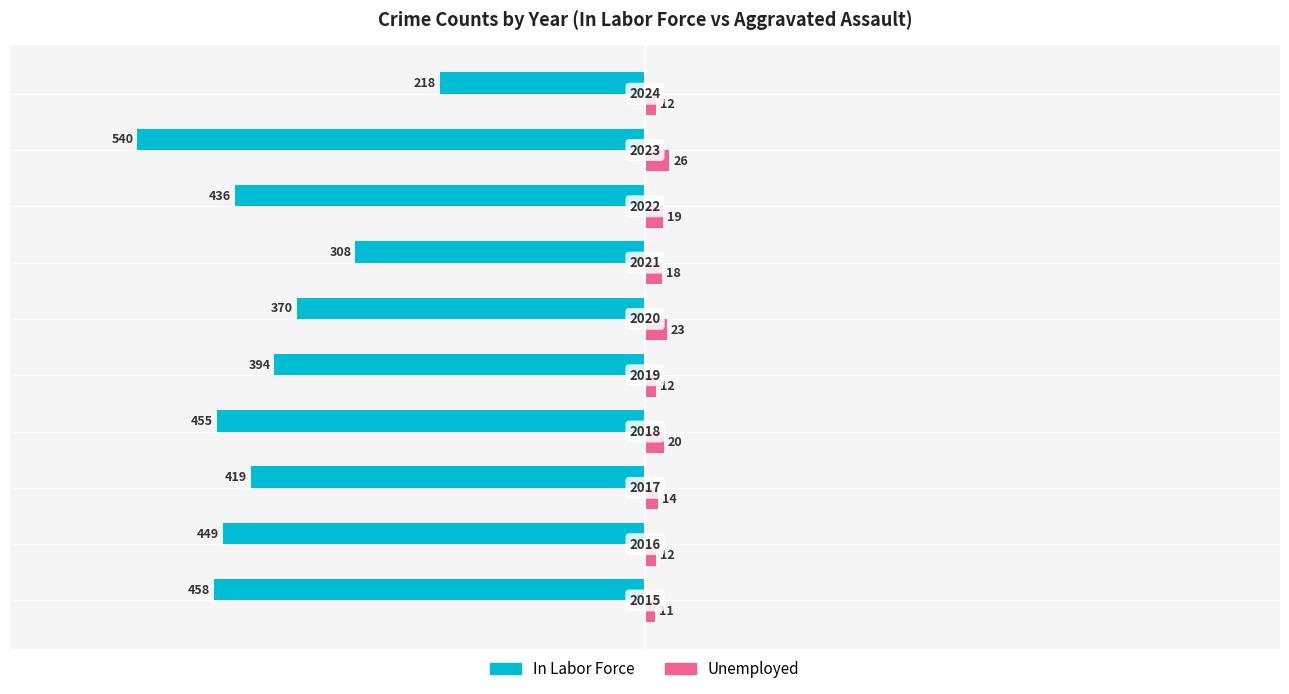

How many distinct data groups are displayed?

2